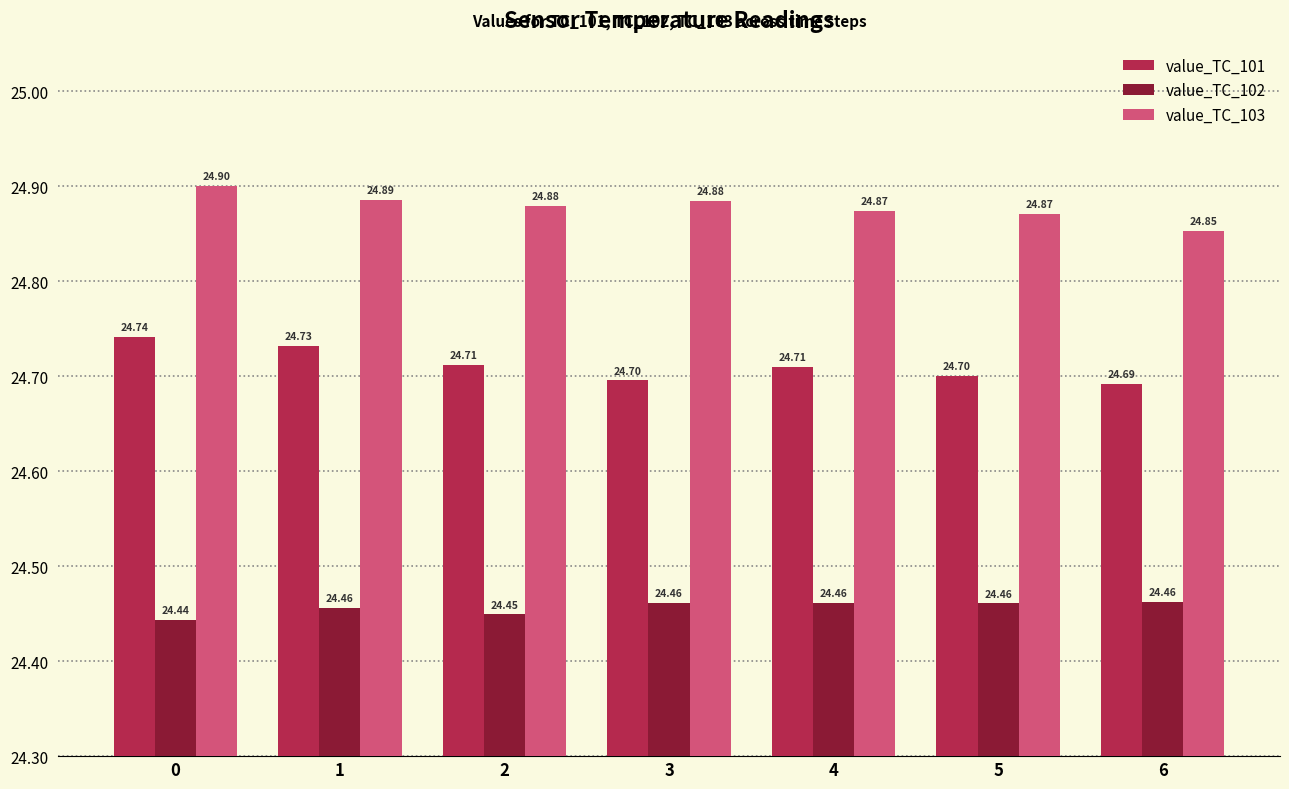

Rank the series by their maximum value, from lowest to highest.

value_TC_102, value_TC_101, value_TC_103